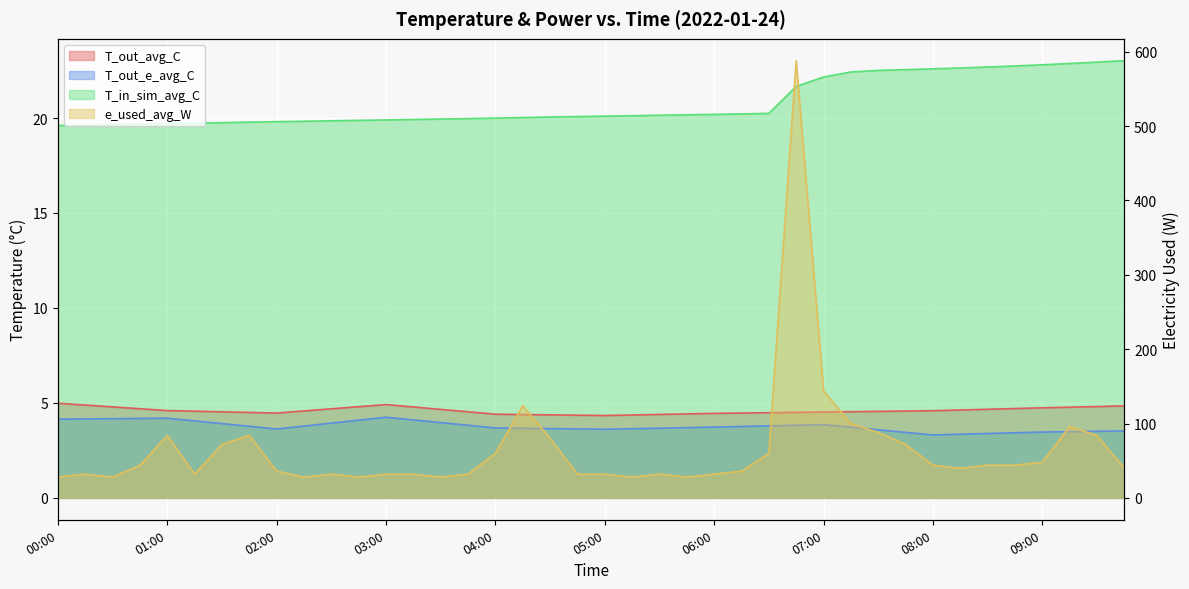

Where does the T_in_sim_avg_C series first go above 20?

04:15